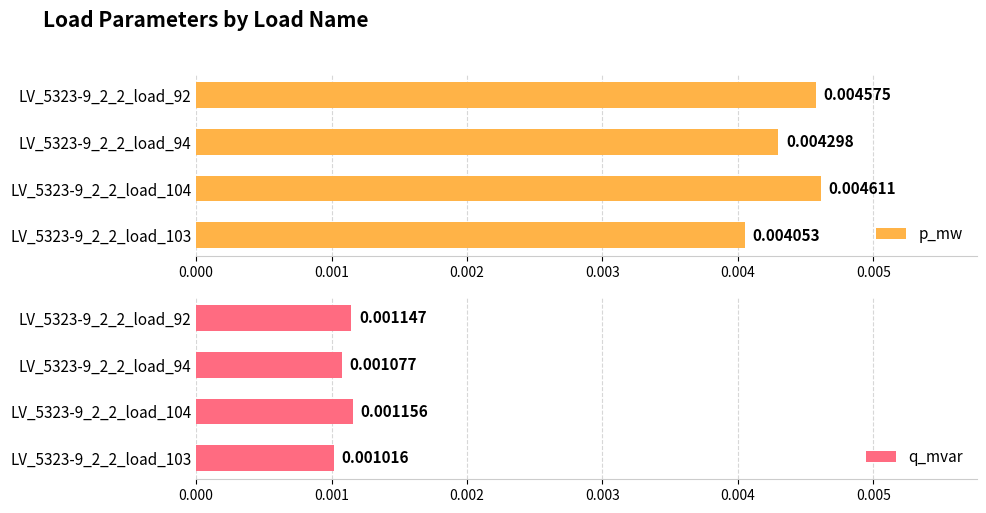

List the labels in order of p_mw value, largest first.

LV_5323-9_2_2_load_104, LV_5323-9_2_2_load_92, LV_5323-9_2_2_load_94, LV_5323-9_2_2_load_103